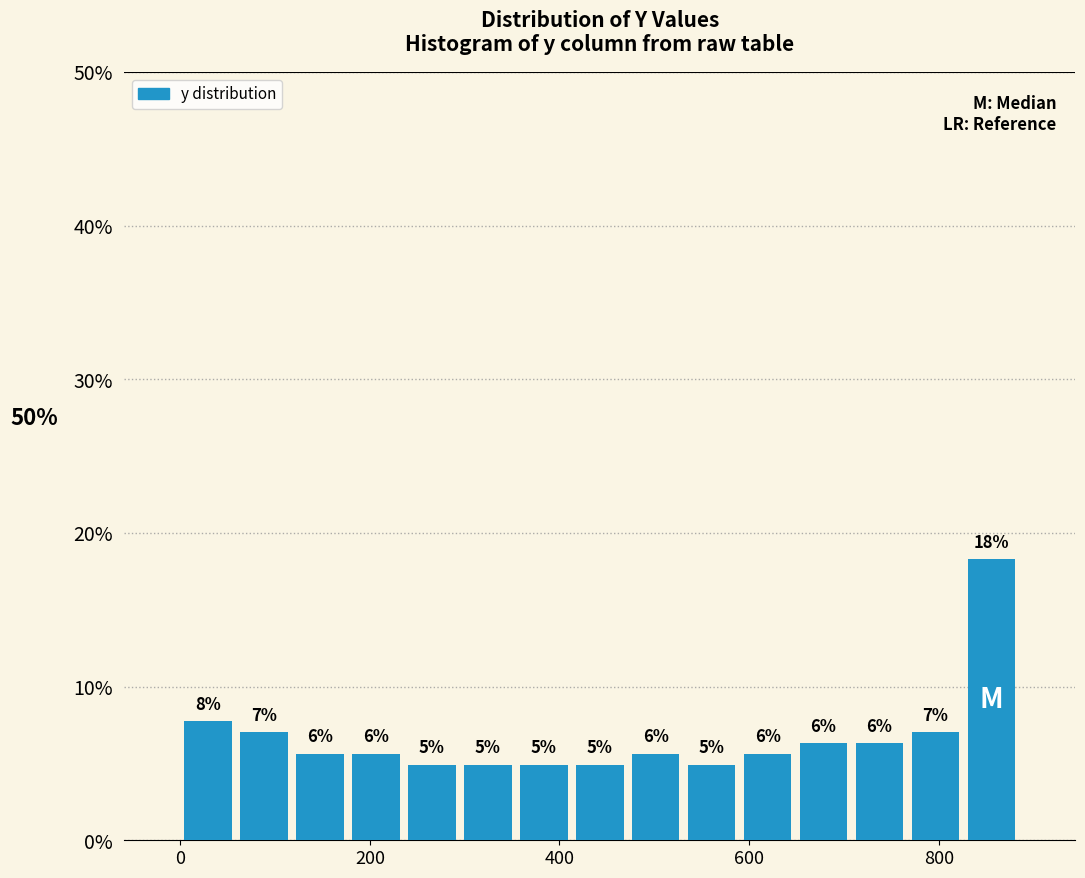

Around what value on the x-axis is the tallest bar? Give the approximate position of its centre, as read against the axis.

860